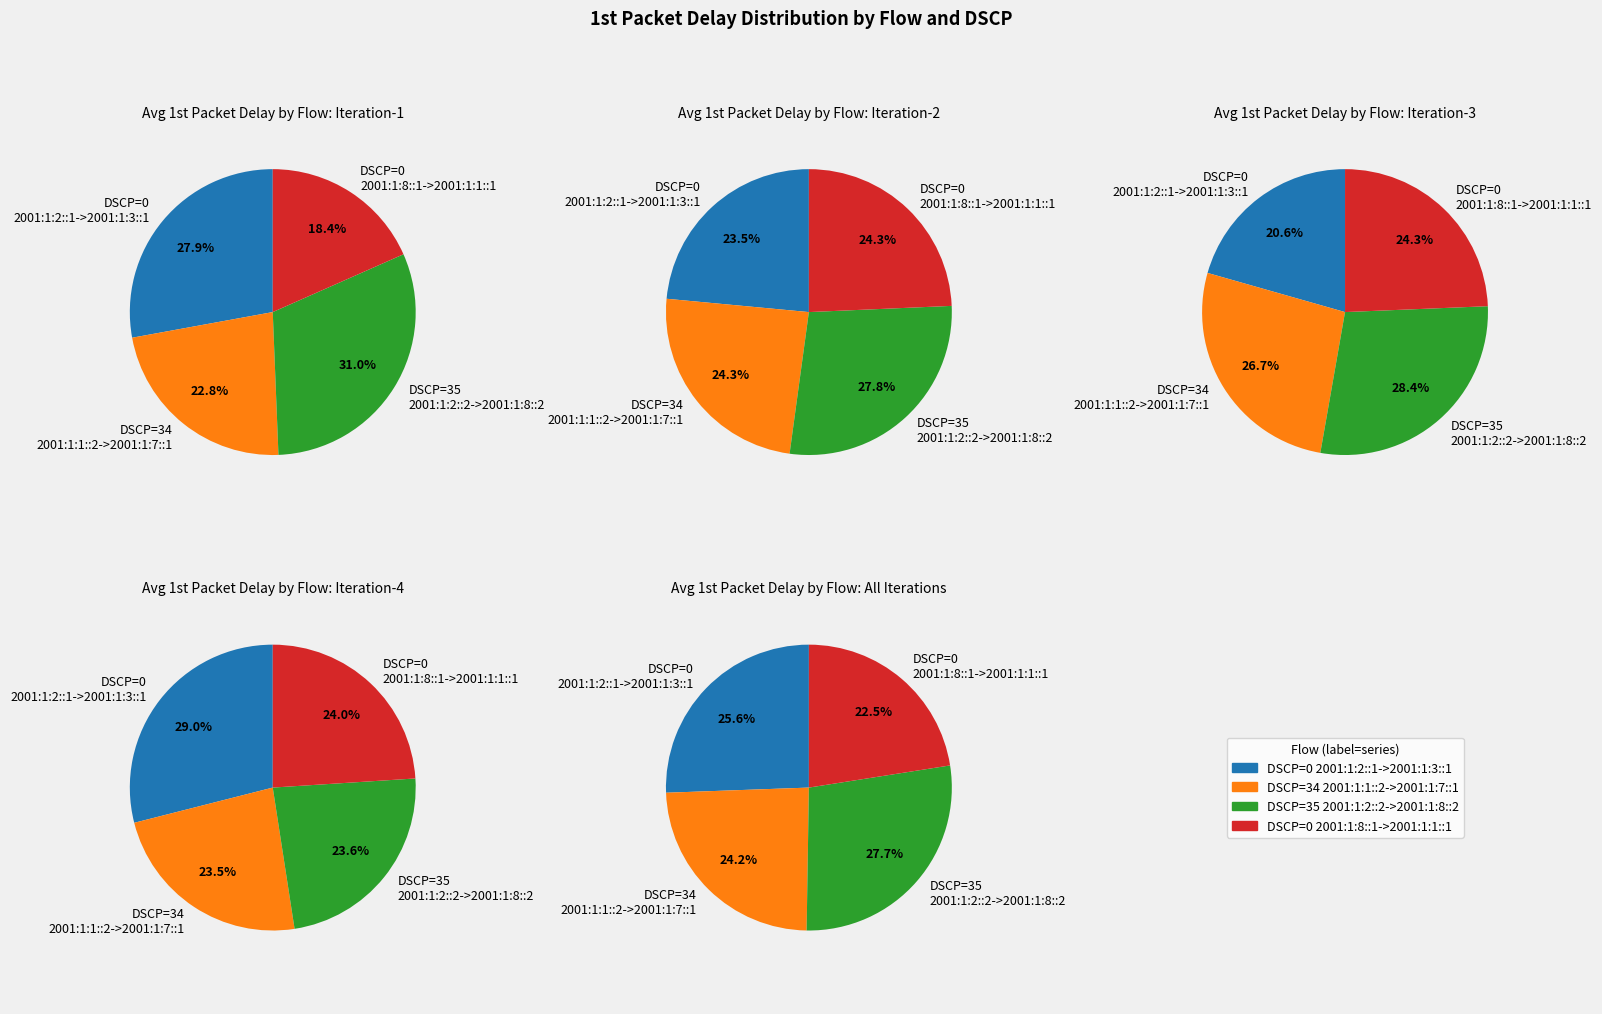

Which category has the biggest portion of the pie?

DSCP=0
2001:1:2::1->2001:1:3::1